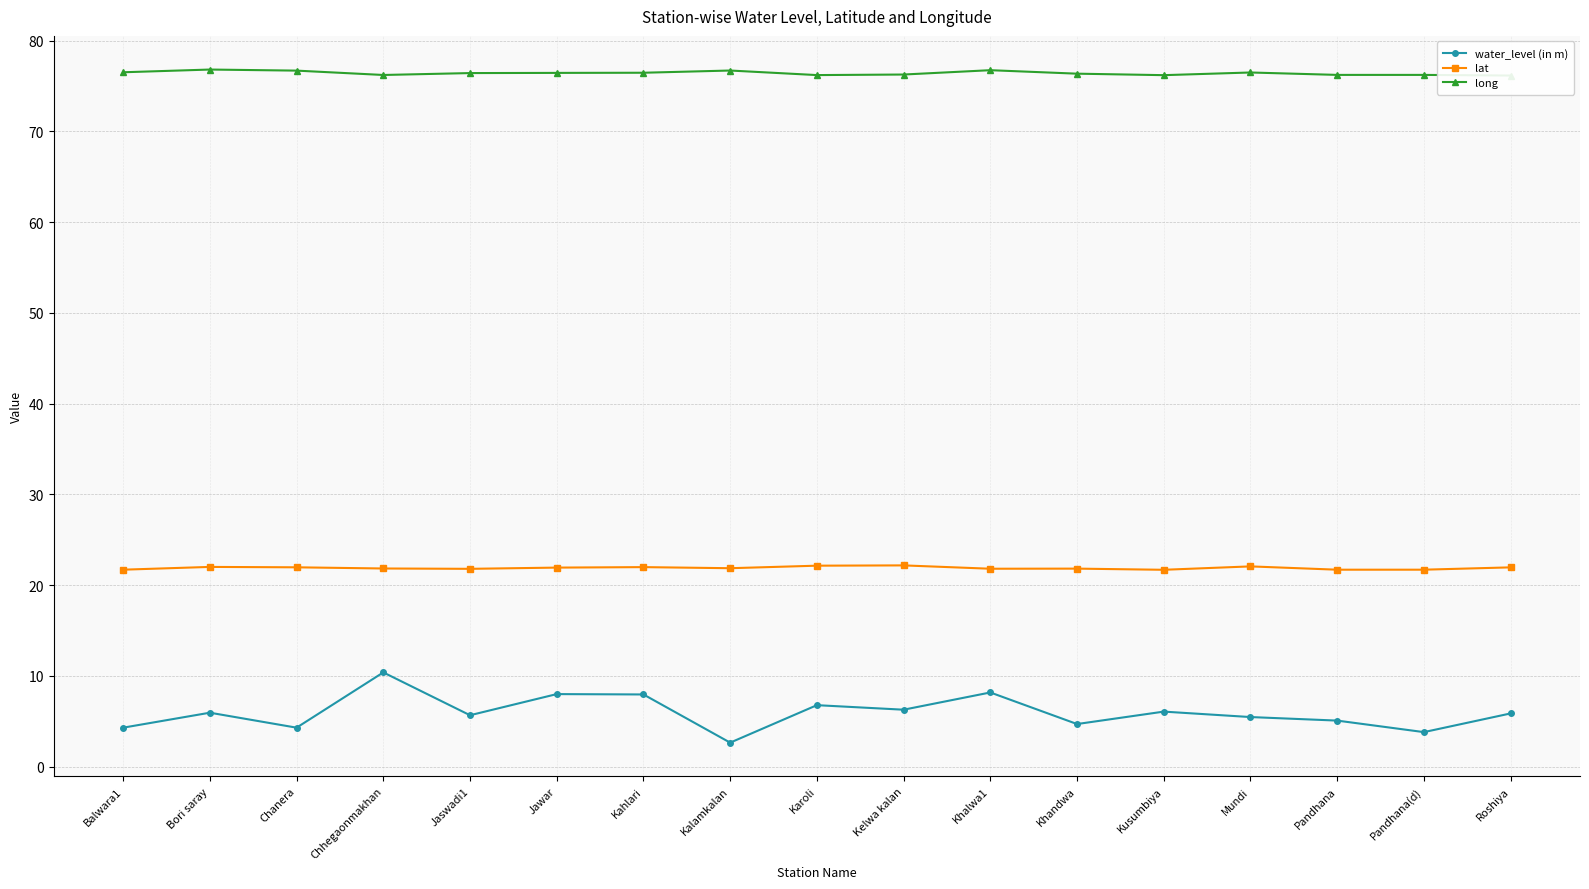

Reading right to left, extract all data points from this chart.

water_level (in m): 5.9	3.8	5.1	5.5	6.1	4.7	8.2	6.3	6.8	2.6	8.0	8.0	5.7	10.4	4.3	5.9	4.3
lat: 22.0	21.7	21.7	22.1	21.7	21.8	21.8	22.2	22.1	21.9	22.0	21.9	21.8	21.8	22.0	22.0	21.7
long: 76.2	76.2	76.2	76.5	76.2	76.4	76.7	76.3	76.2	76.7	76.5	76.4	76.4	76.2	76.7	76.8	76.5